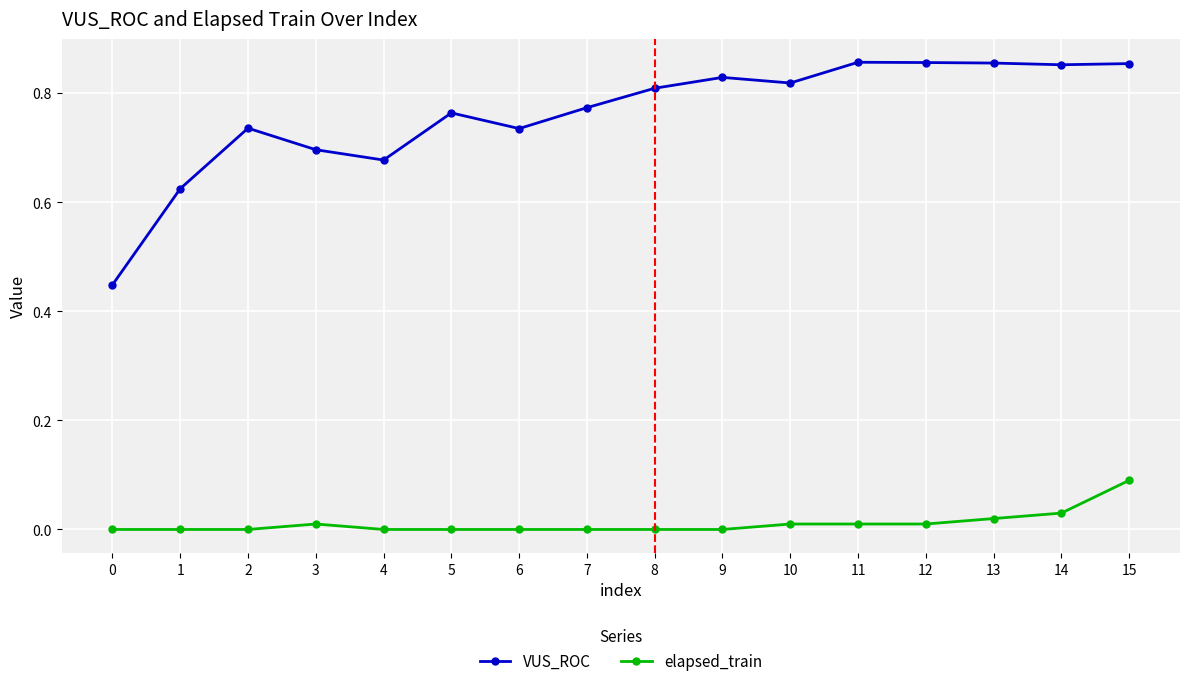

Which series has the largest range (max minus min)?

VUS_ROC